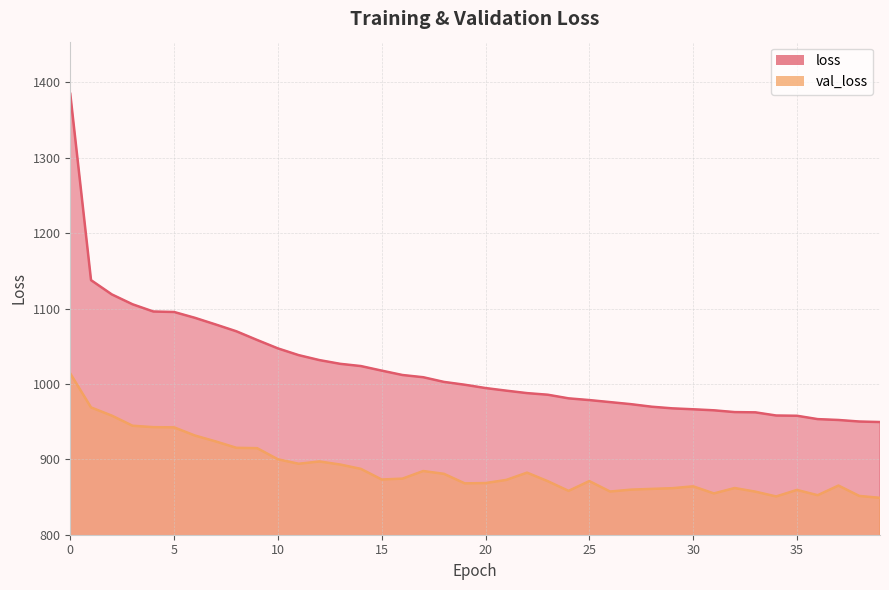

What is the value of the val_loss point at the 1st from the left?

1013.8